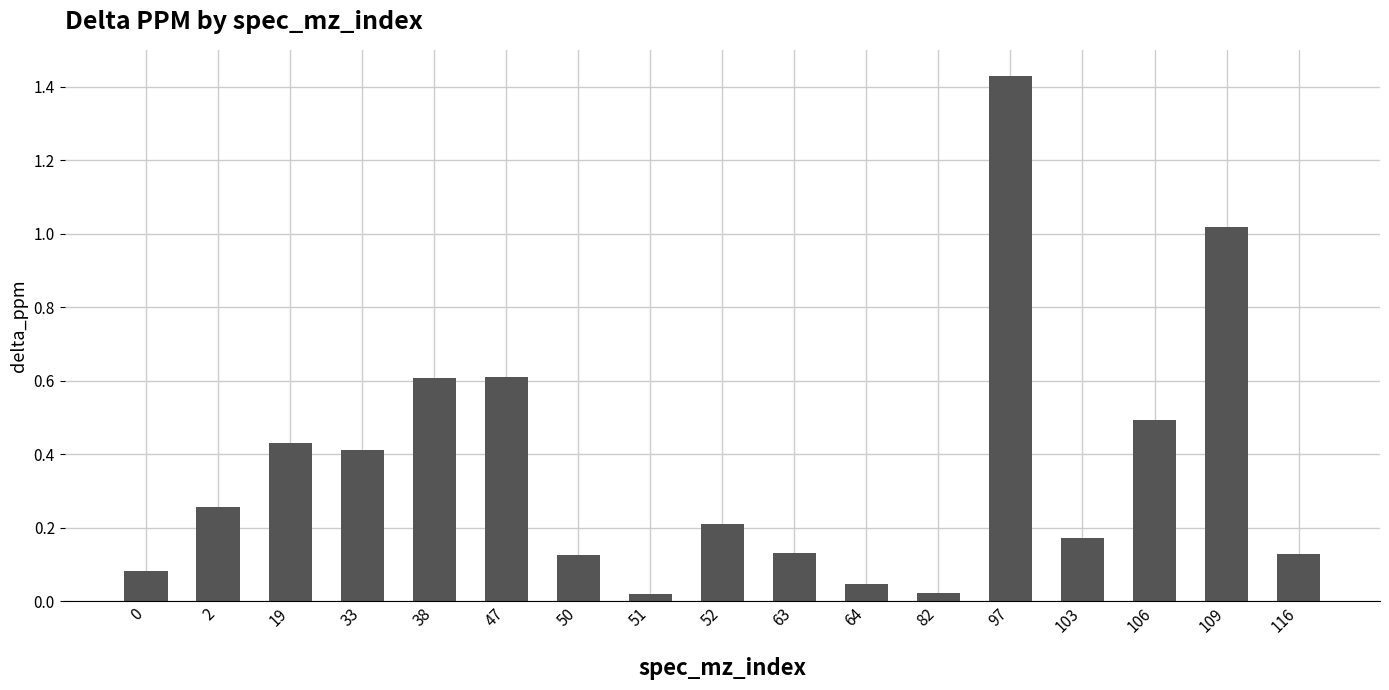

Which has a higher value, 64 or 63?

63